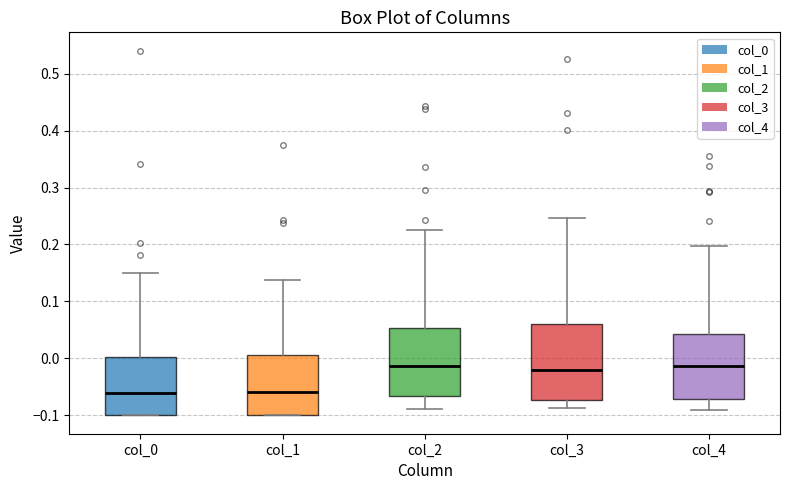

Comparing the boxes themselves (not the whiskers), which one is the tallest?

col_3